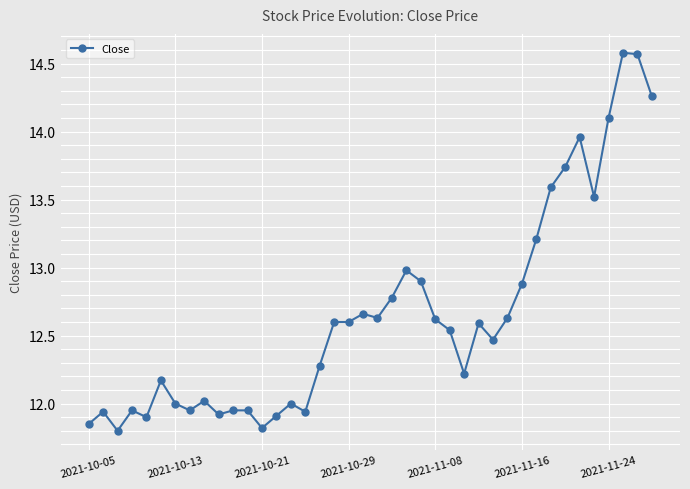

True or false: the data has more than 2 interior local peaks.

True